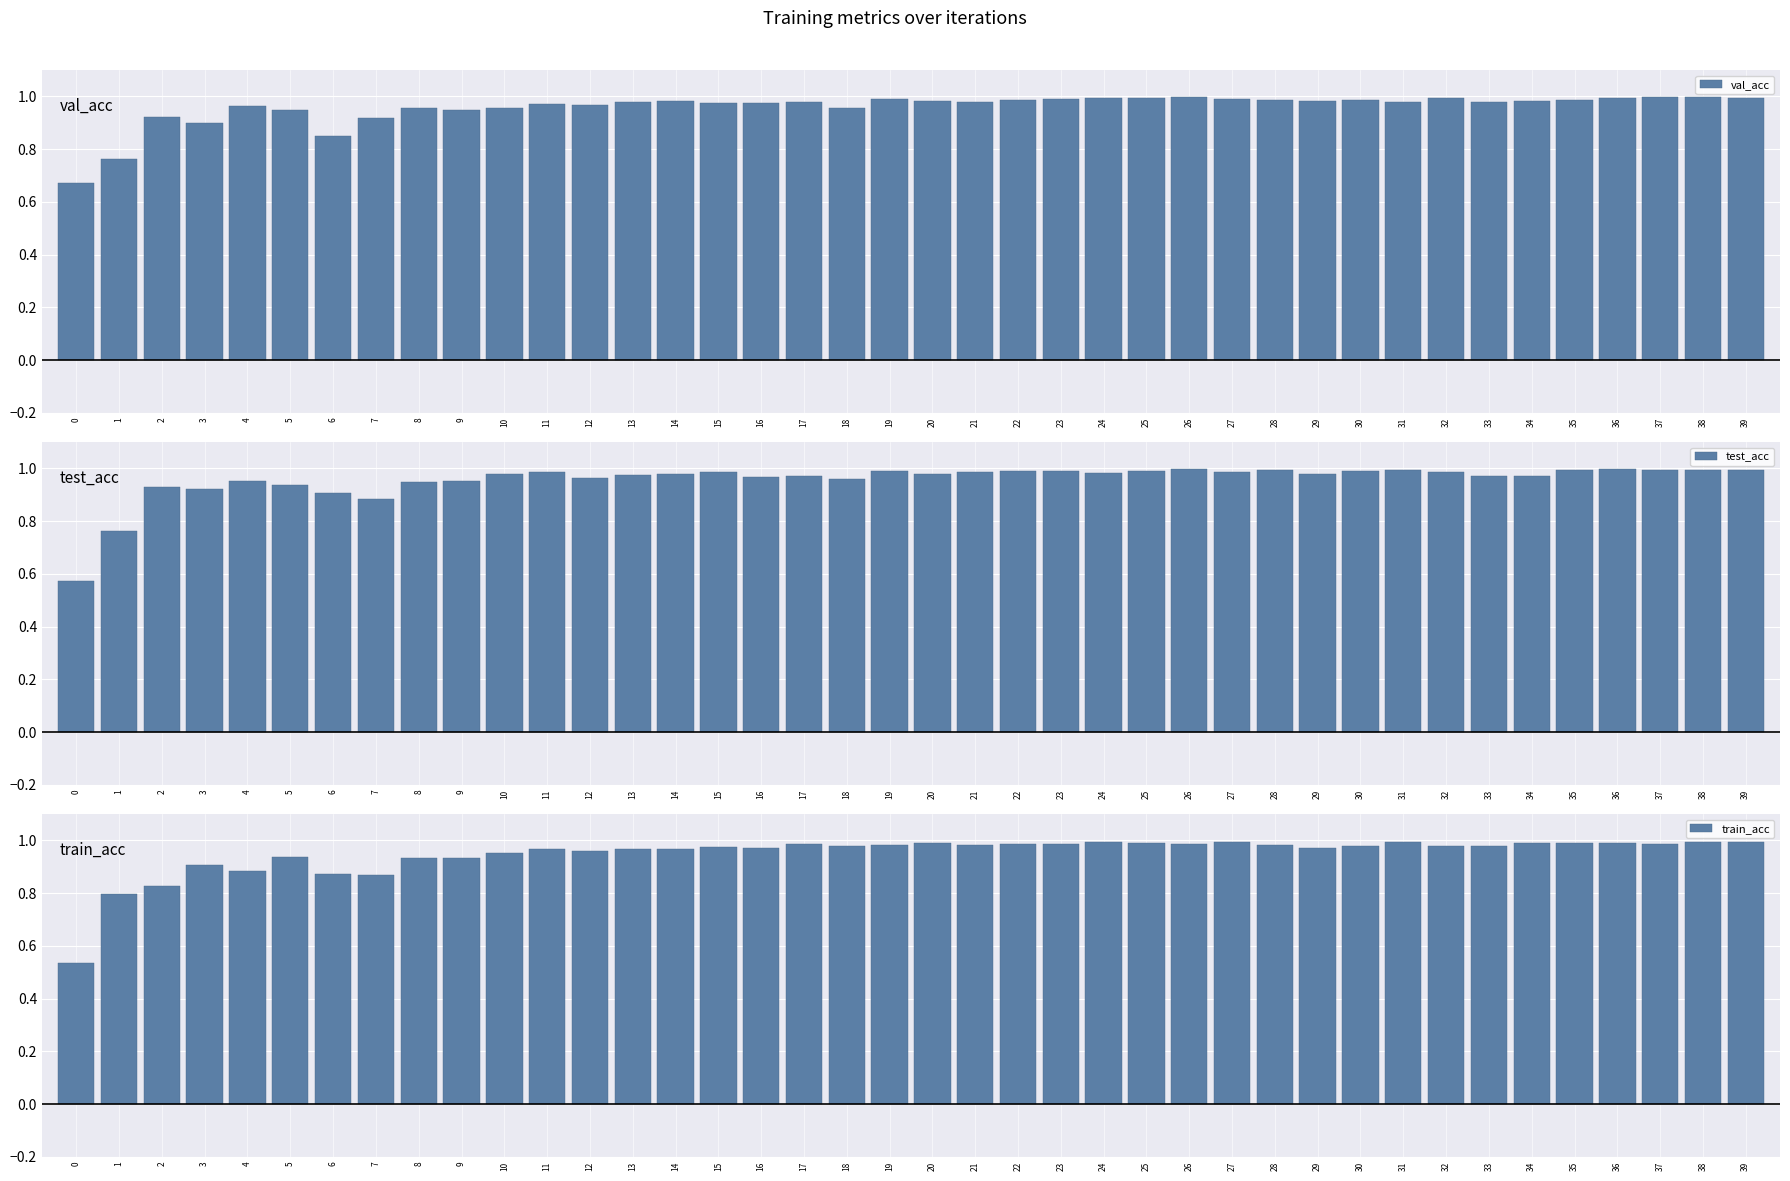

True or false: val_acc has a value of 0.6 at 4.

False